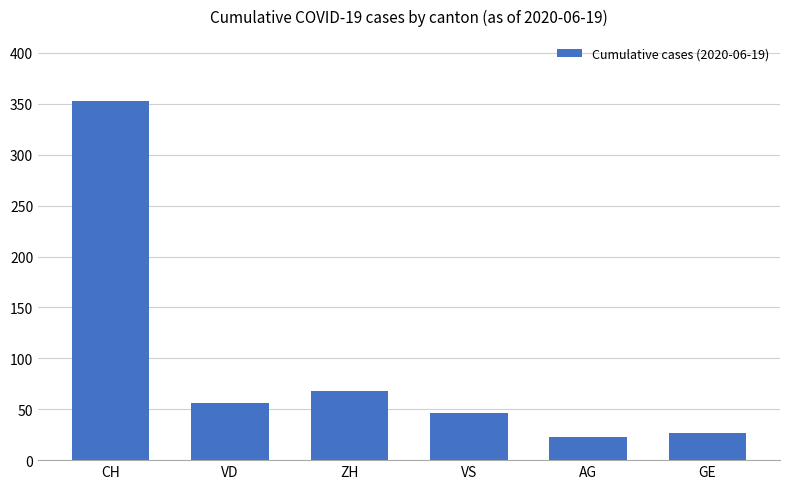

What is the change in value from VS to AG?

-23